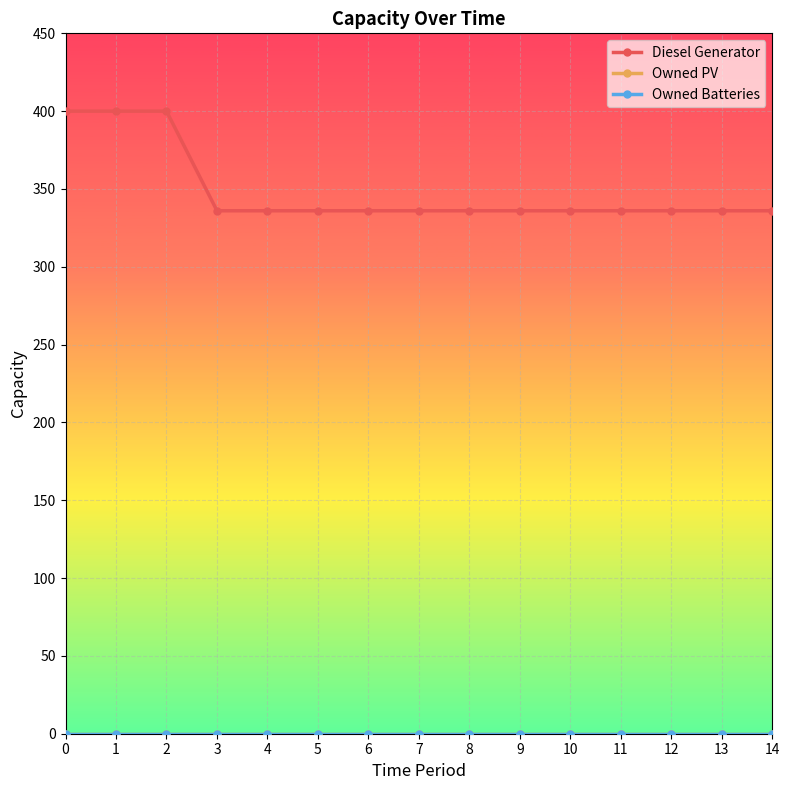

Reading right to left, what are all the values shown in this chart?

Diesel Generator: 336	336	336	336	336	336	336	336	336	336	336	336	400	400	400
Owned PV: 0	0	0	0	0	0	0	0	0	0	0	0	0	0	0
Owned Batteries: 0	0	0	0	0	0	0	0	0	0	0	0	0	0	0